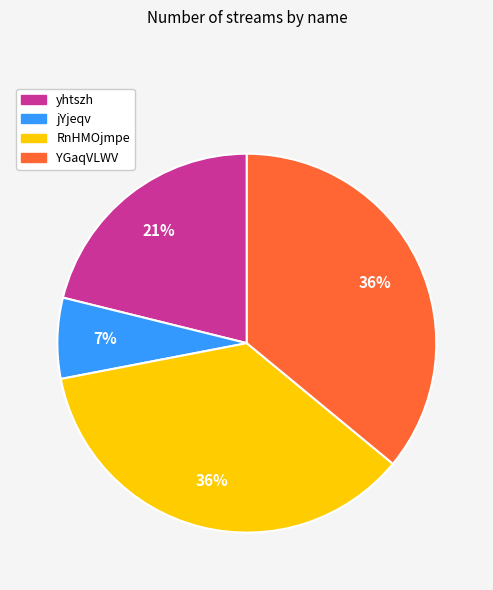

What percentage is the yhtszh slice, to the nearest percent?

21%